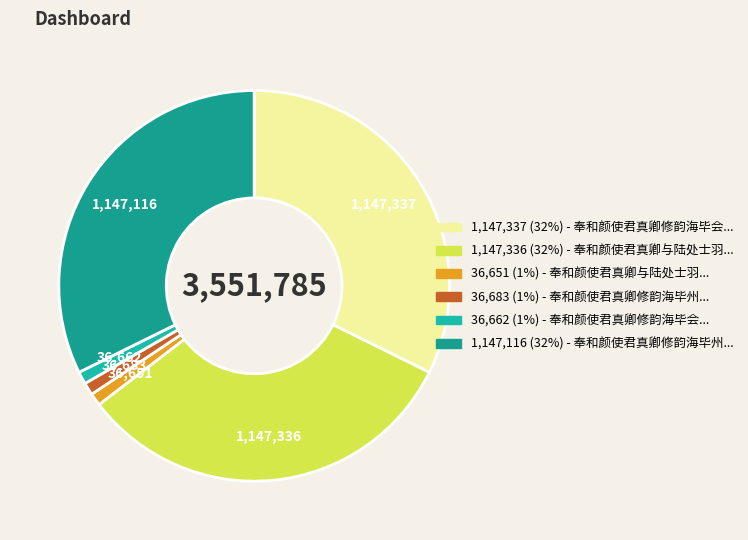

Count the number of slices in the pie.

6